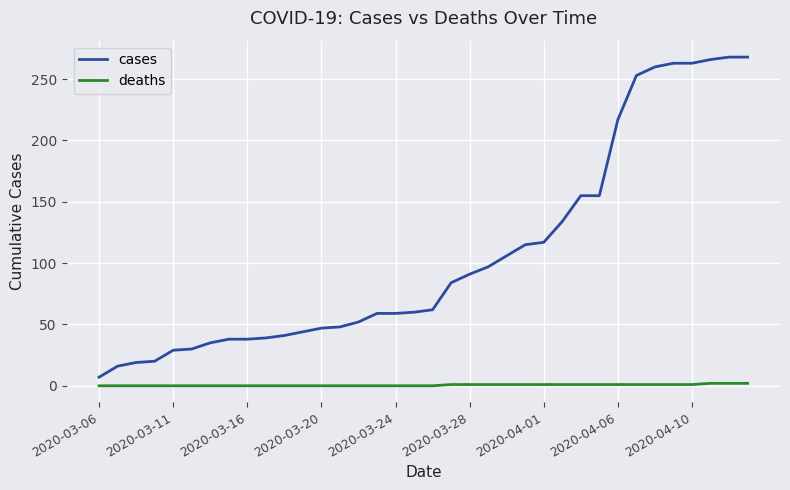

Which series has the largest range (max minus min)?

cases